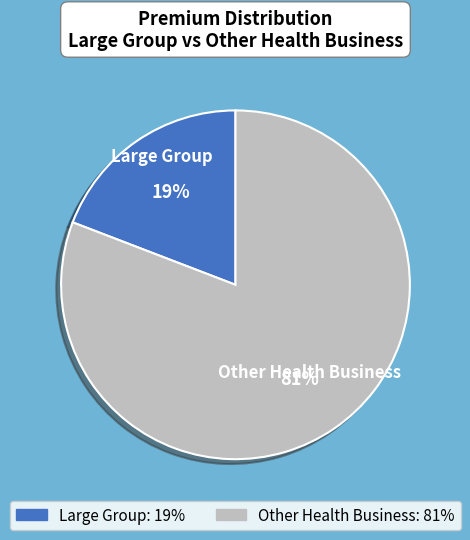

Combined, do Large Group and Other Health Business account for over 50%?

Yes